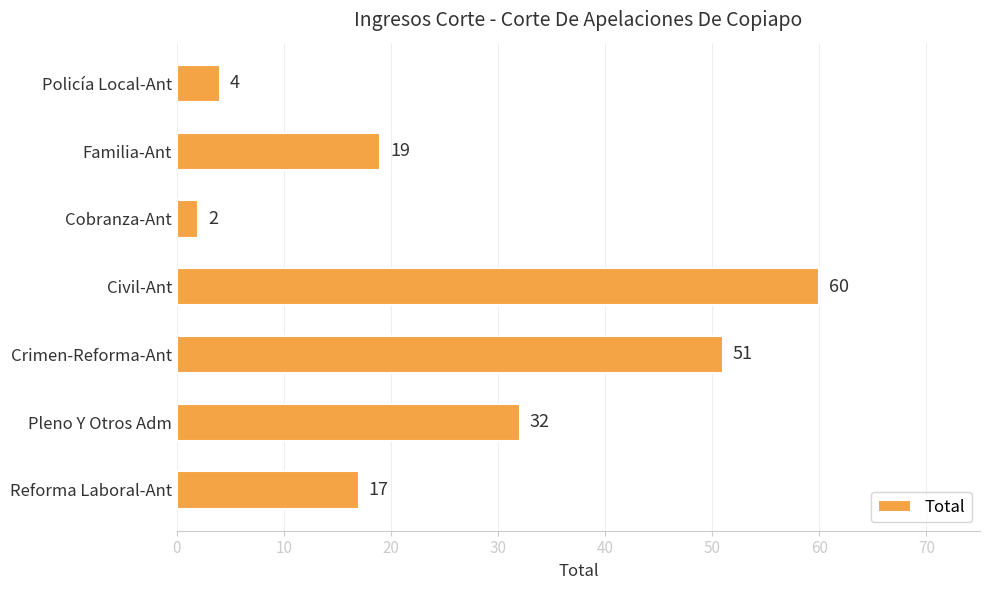

What is the change in value from Cobranza-Ant to Crimen-Reforma-Ant?

+49